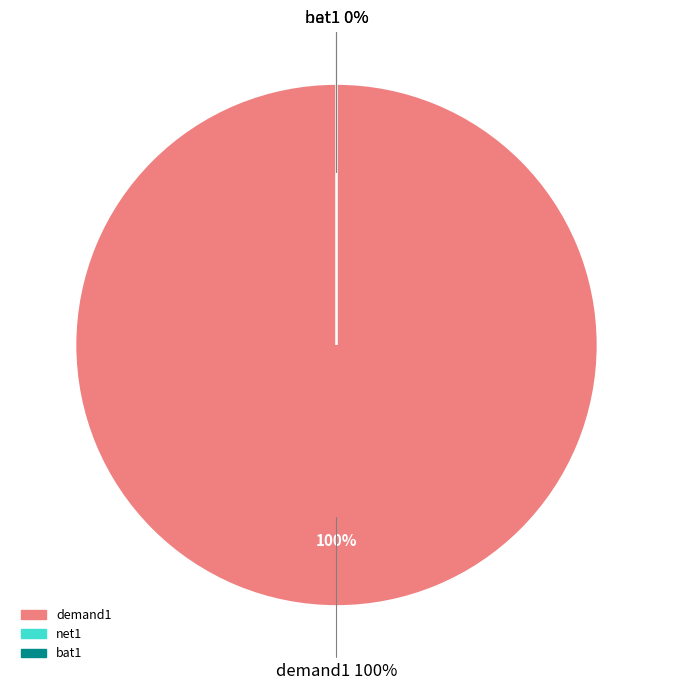

What is the change in value from demand1 to net1?

-1